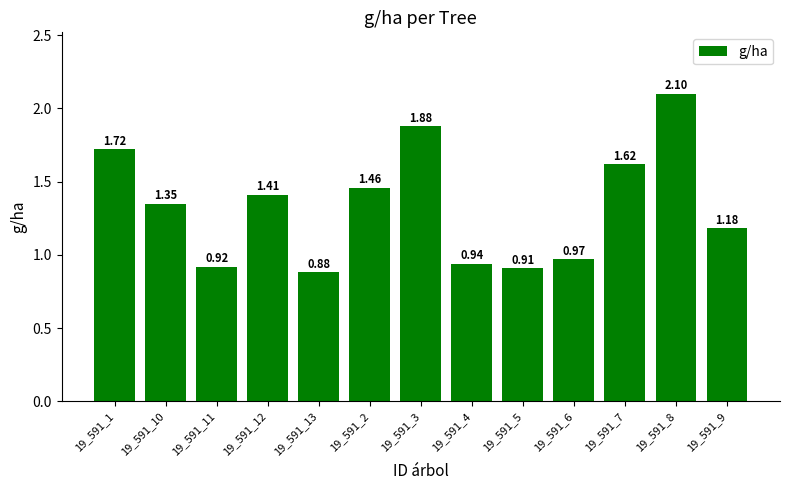

Rank the categories by value from lowest to highest.

19_591_13, 19_591_5, 19_591_11, 19_591_4, 19_591_6, 19_591_9, 19_591_10, 19_591_12, 19_591_2, 19_591_7, 19_591_1, 19_591_3, 19_591_8